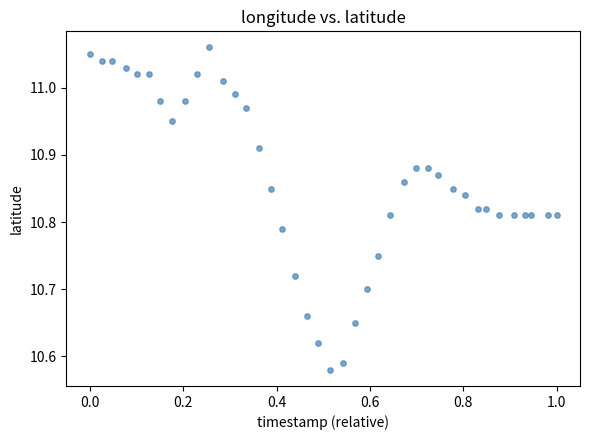

What is the range of Y values (max minus min)?

0.5